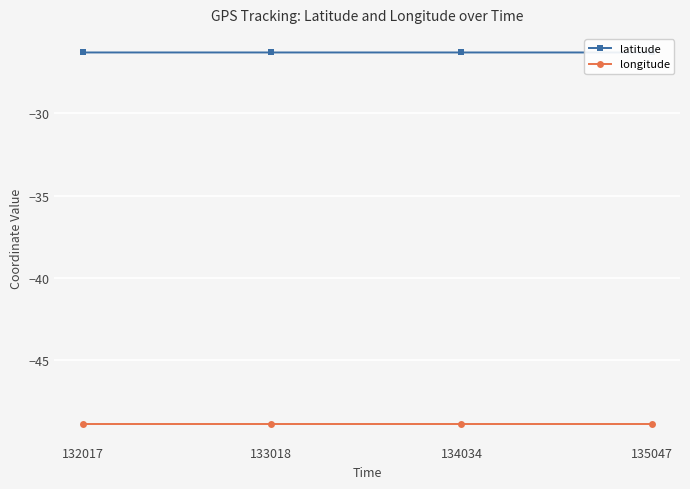

Is the value of longitude at 135047 greater than the value of latitude at 134034?

No